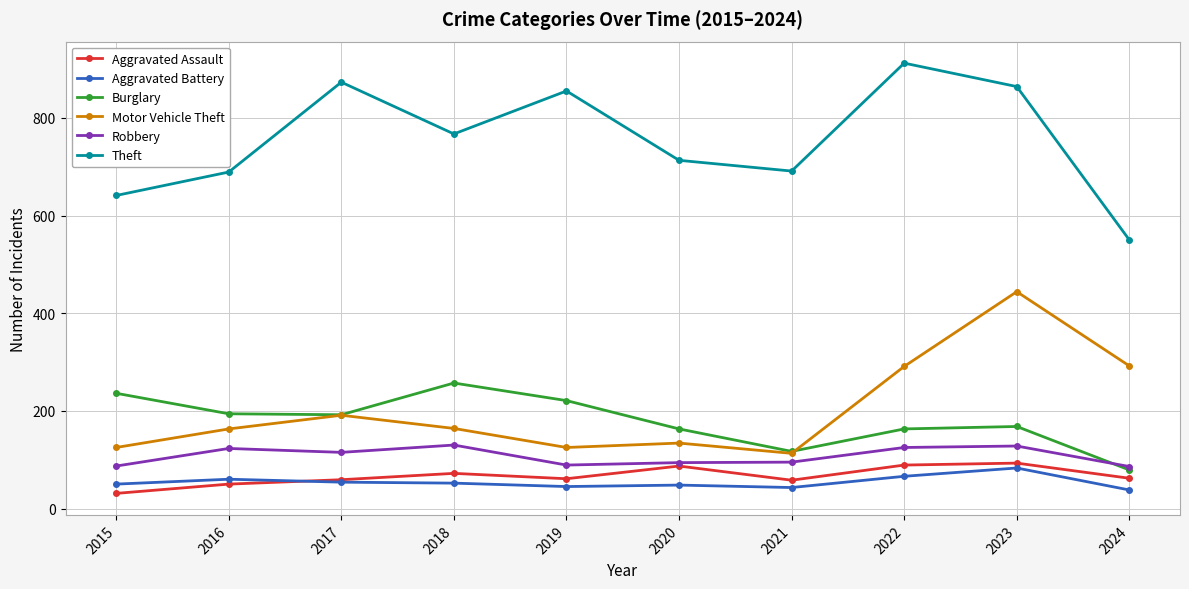

Is this an area chart (filled region under the line)?

No